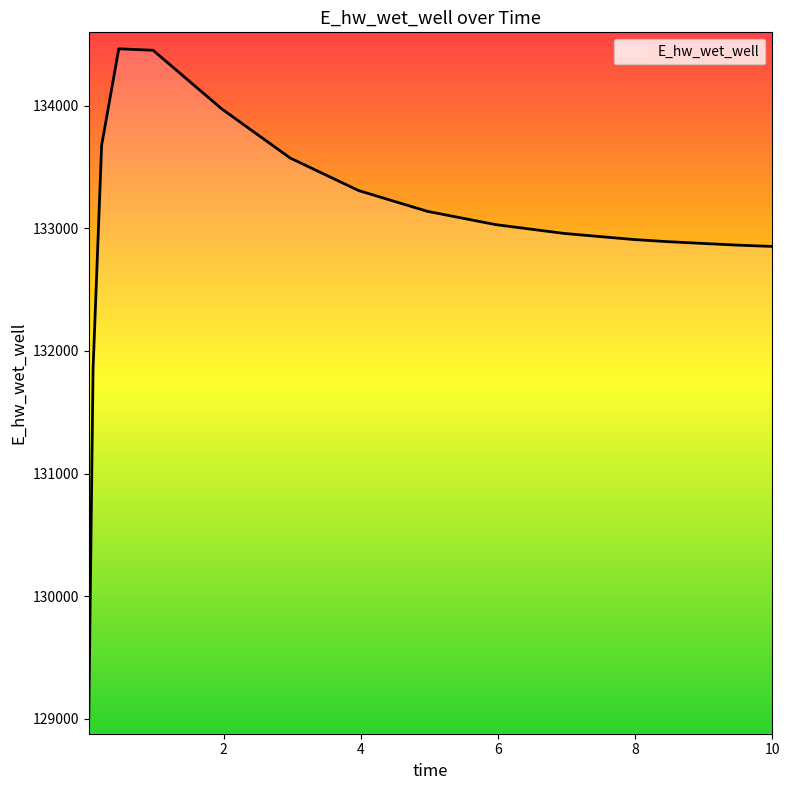

What is the minimum value shown in the chart?

129008.7